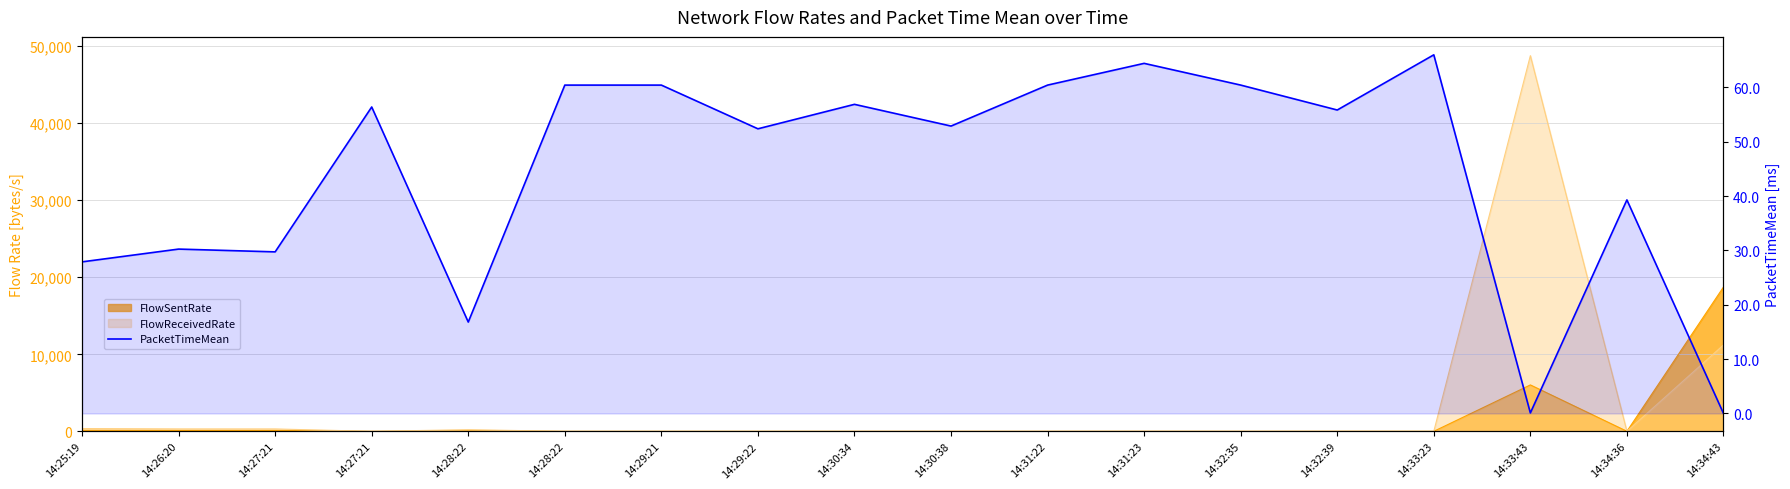

How many values are below 55?

9